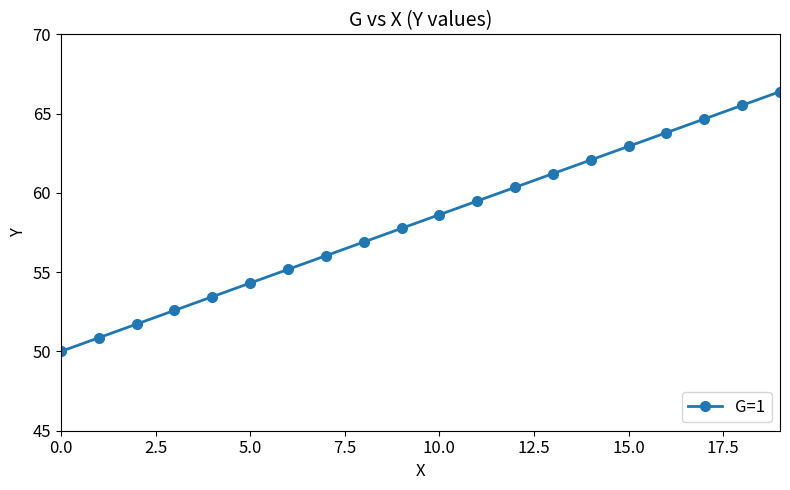

True or false: the data has more than 2 interior local peaks.

False